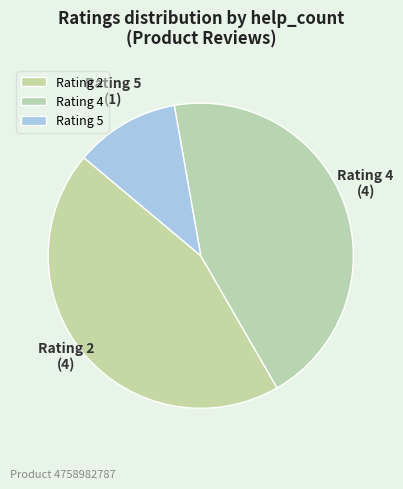

Is it true that Rating 2 is 44% of the pie?

True